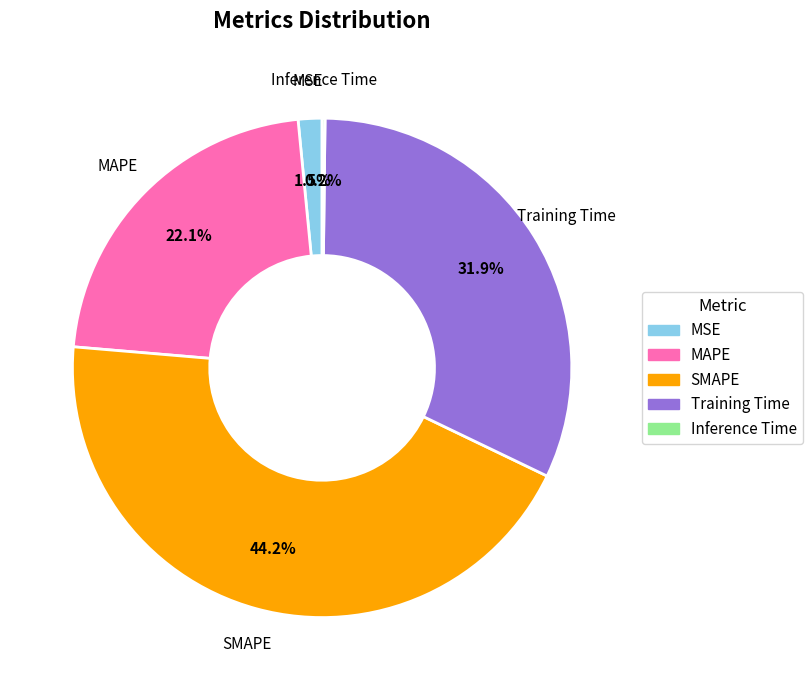

Do MAPE and Training Time together represent more than half of the pie?

Yes